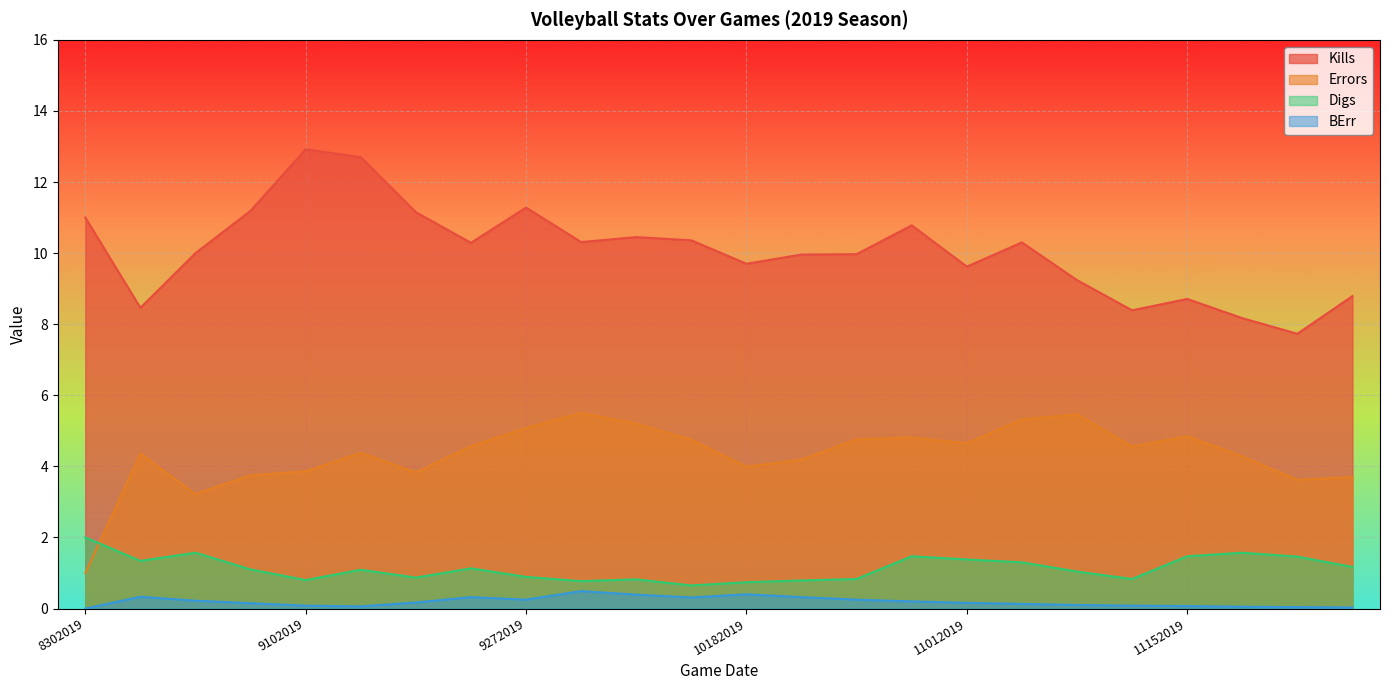

What is the greatest value displayed?

12.9